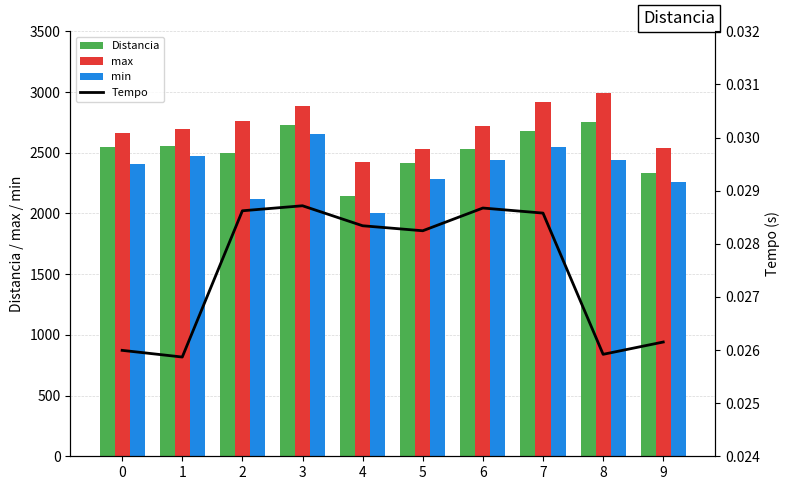

Is it true that max equals 3926.5 at 3?

False